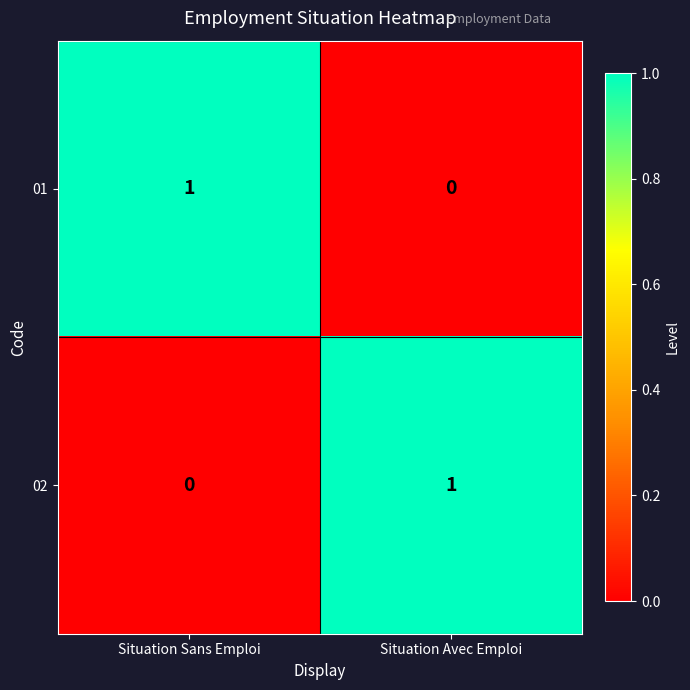

True or false: 01 has a value of 1 at Situation Sans Emploi.

True